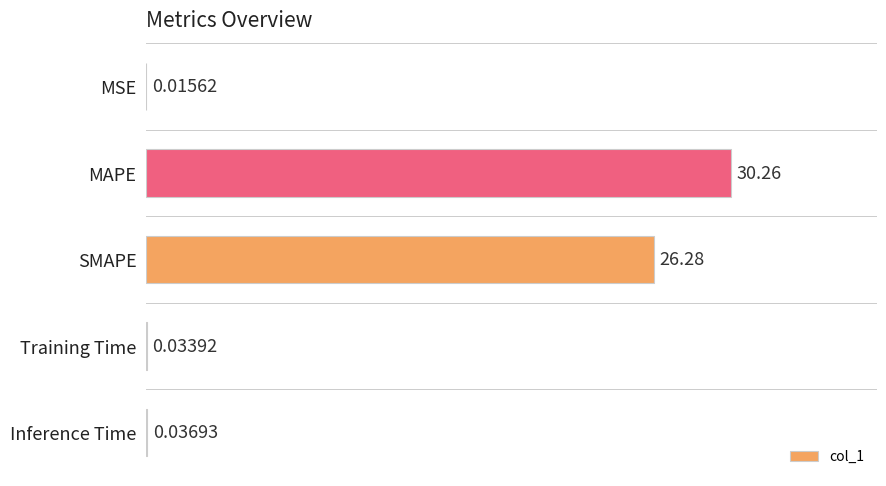

Which category has the highest value across all series?

MAPE